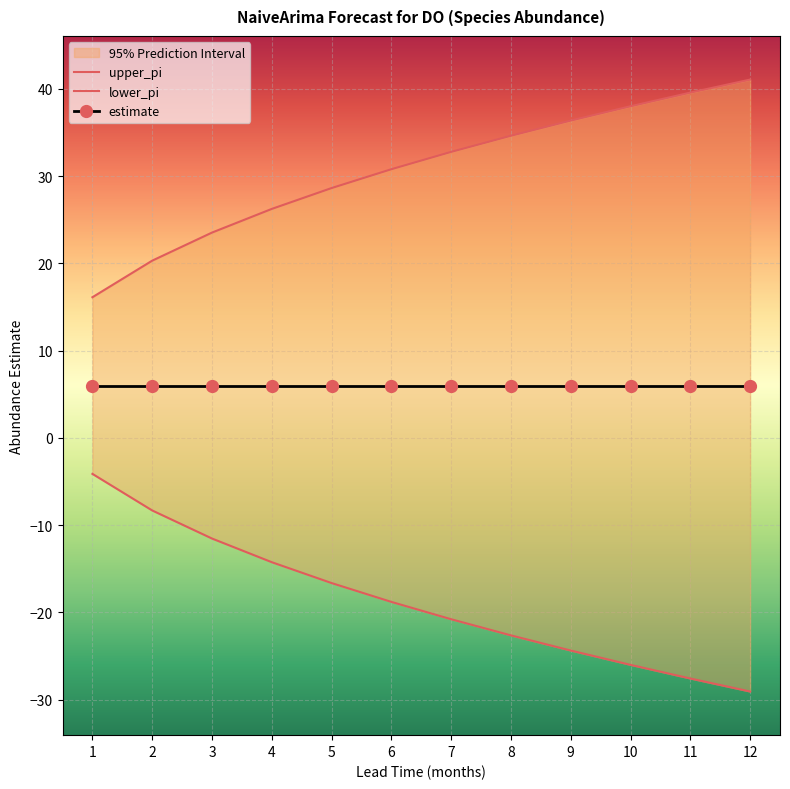

What is the value of the upper_pi point at the 6th from the left?

30.8